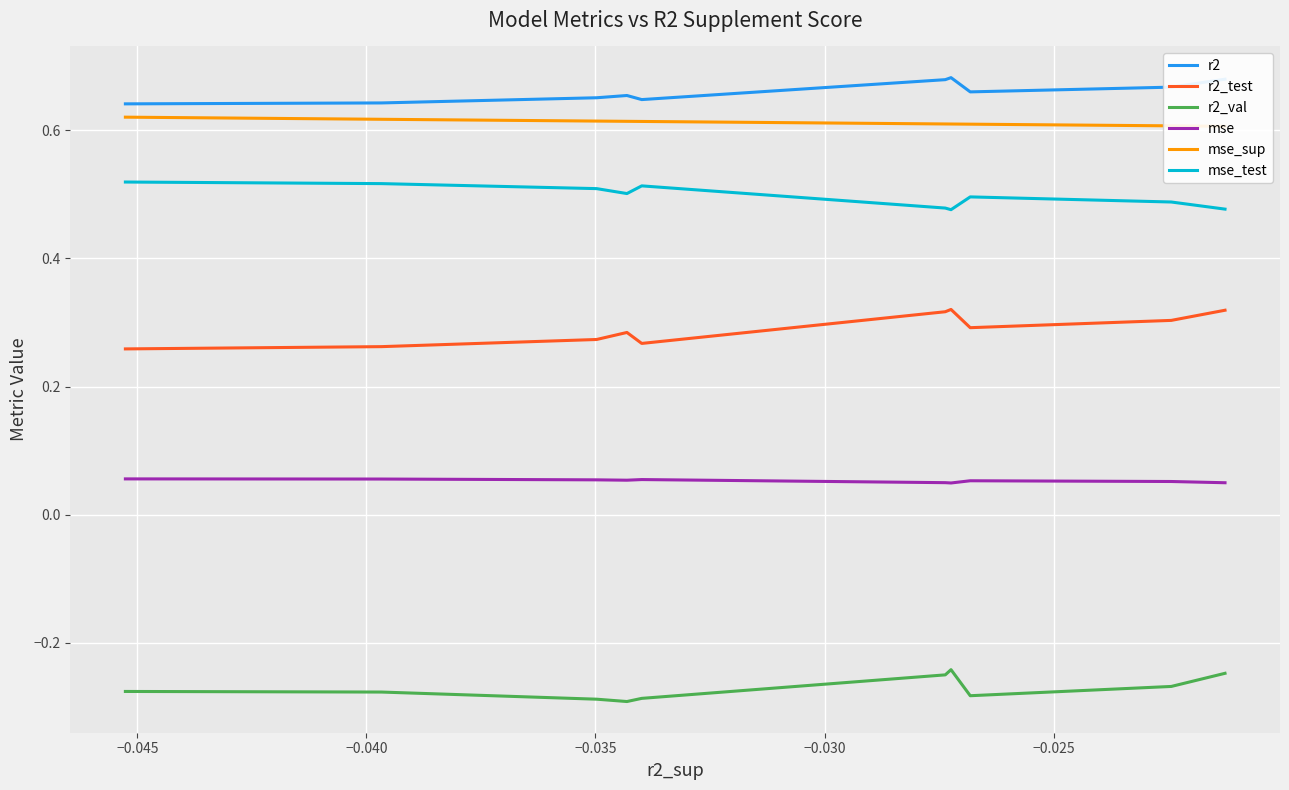

Is this an area chart (filled region under the line)?

No